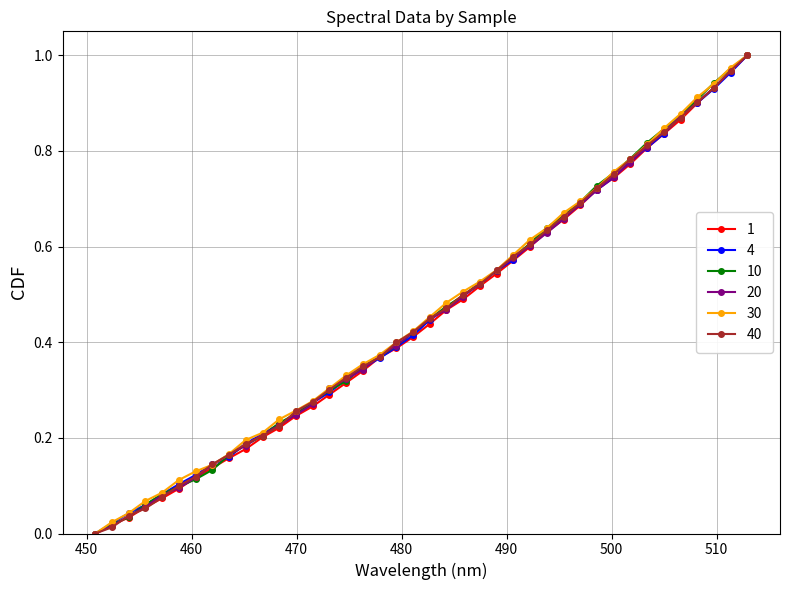

Count the number of categories in the chart.

40